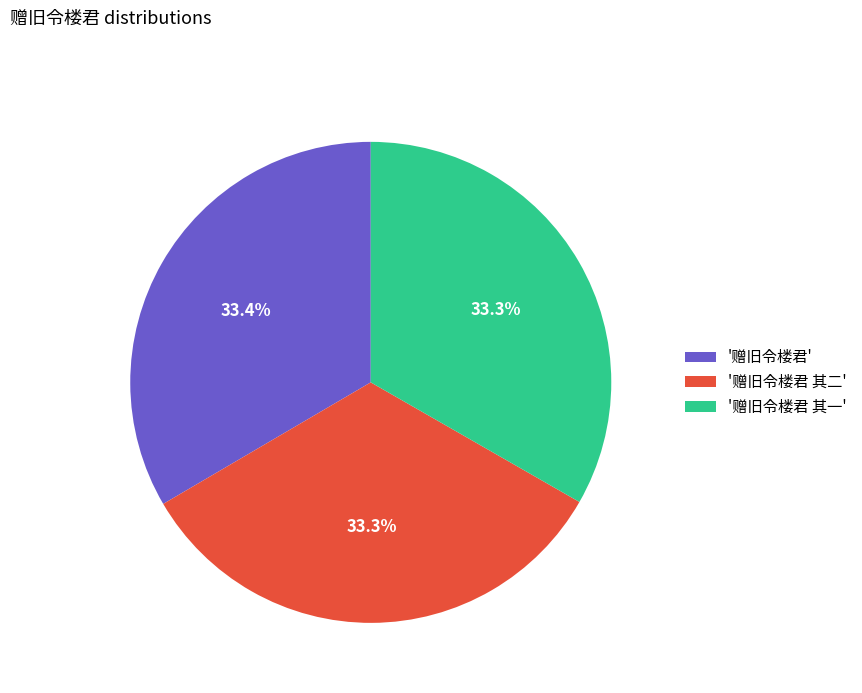

Is there any slice that represents more than half of the pie?

No